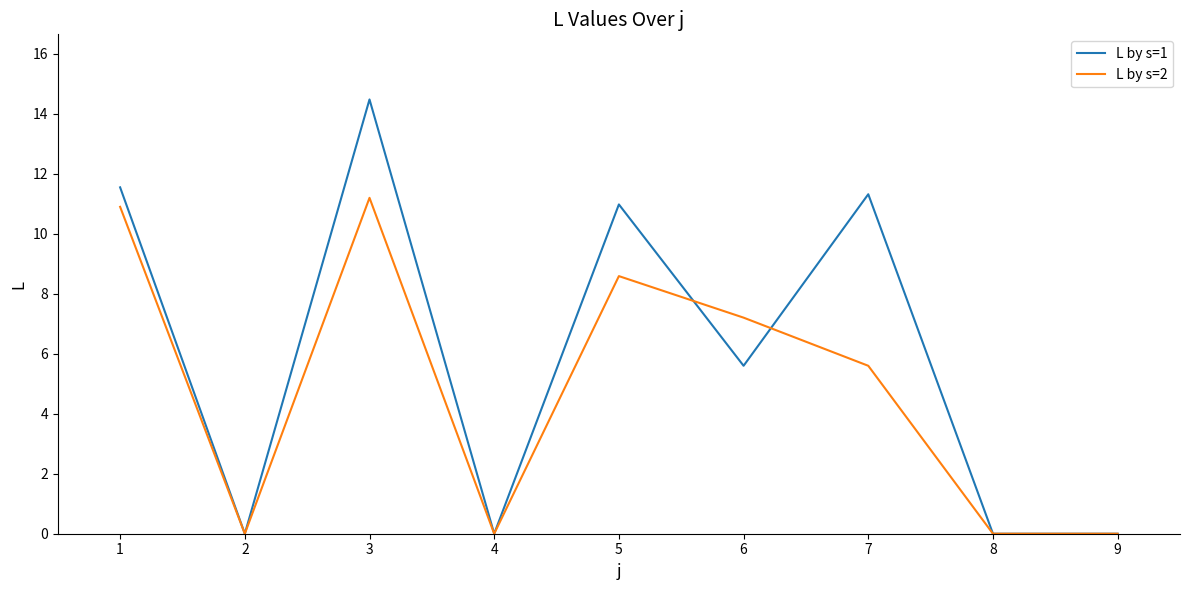

Reading left to right, list all the values displayed in this chart.

L by s=1: 11.6	0.0	14.5	0.0	11.0	5.6	11.3	0.0	0.0
L by s=2: 10.9	0.0	11.2	0.0	8.6	7.2	5.6	0.0	0.0